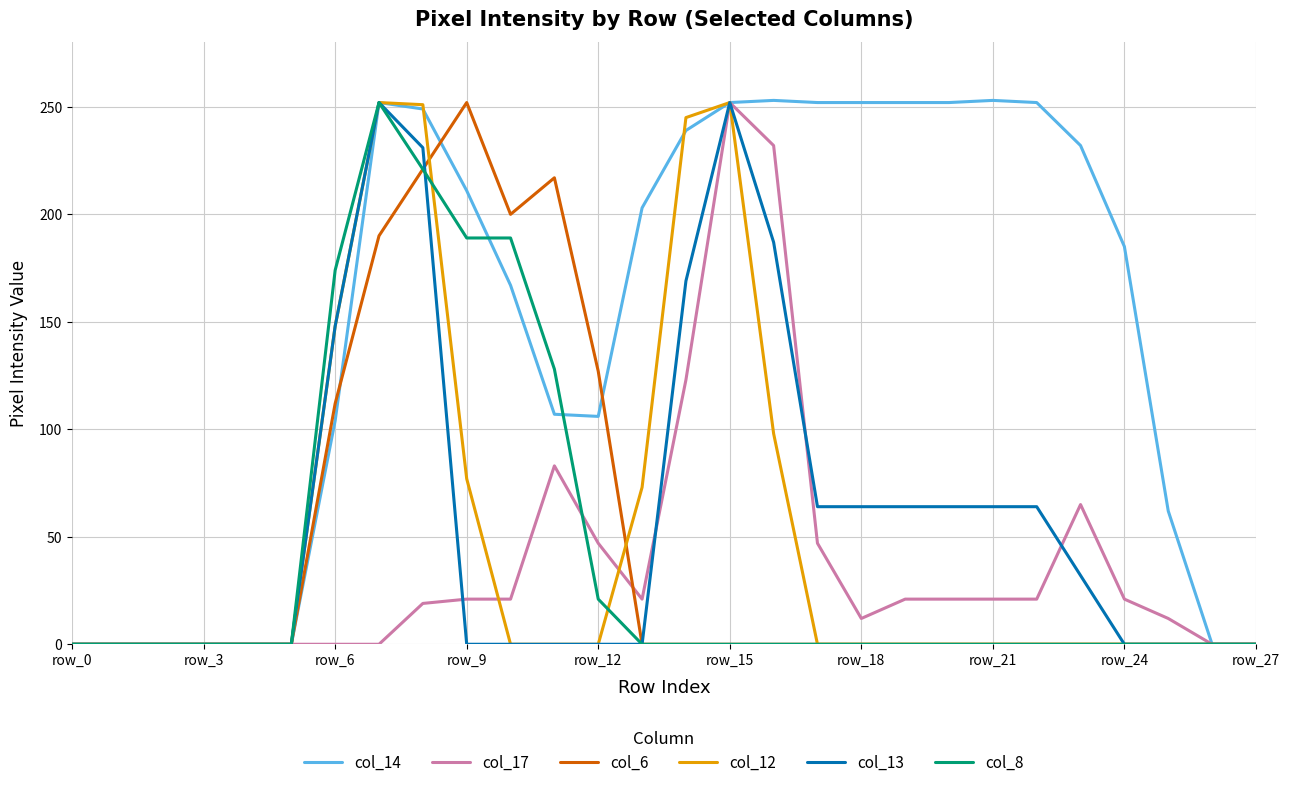

Which series has the widest spread of values?

col_14